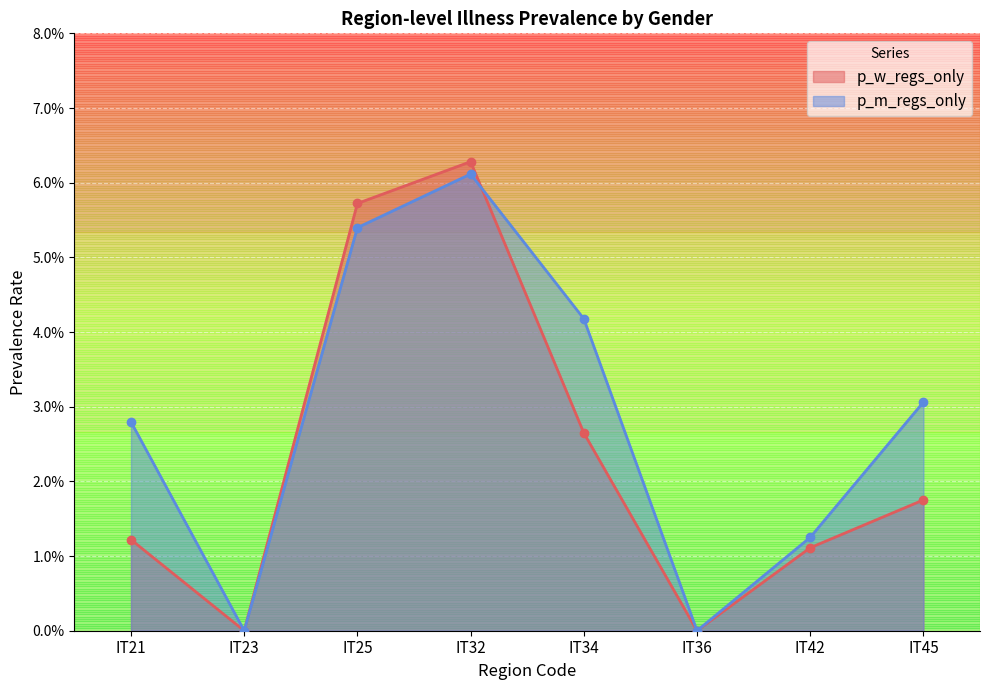

True or false: p_m_regs_only has more than 1 points higher than both neighbors.

False